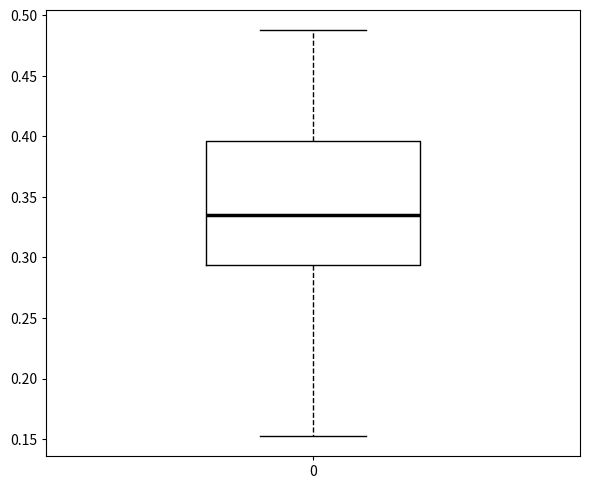

Where is the upper edge of the box at x = 0 on the y-axis? The values are not printed on the chart, so give them approximately, as read against the axis.

0.395